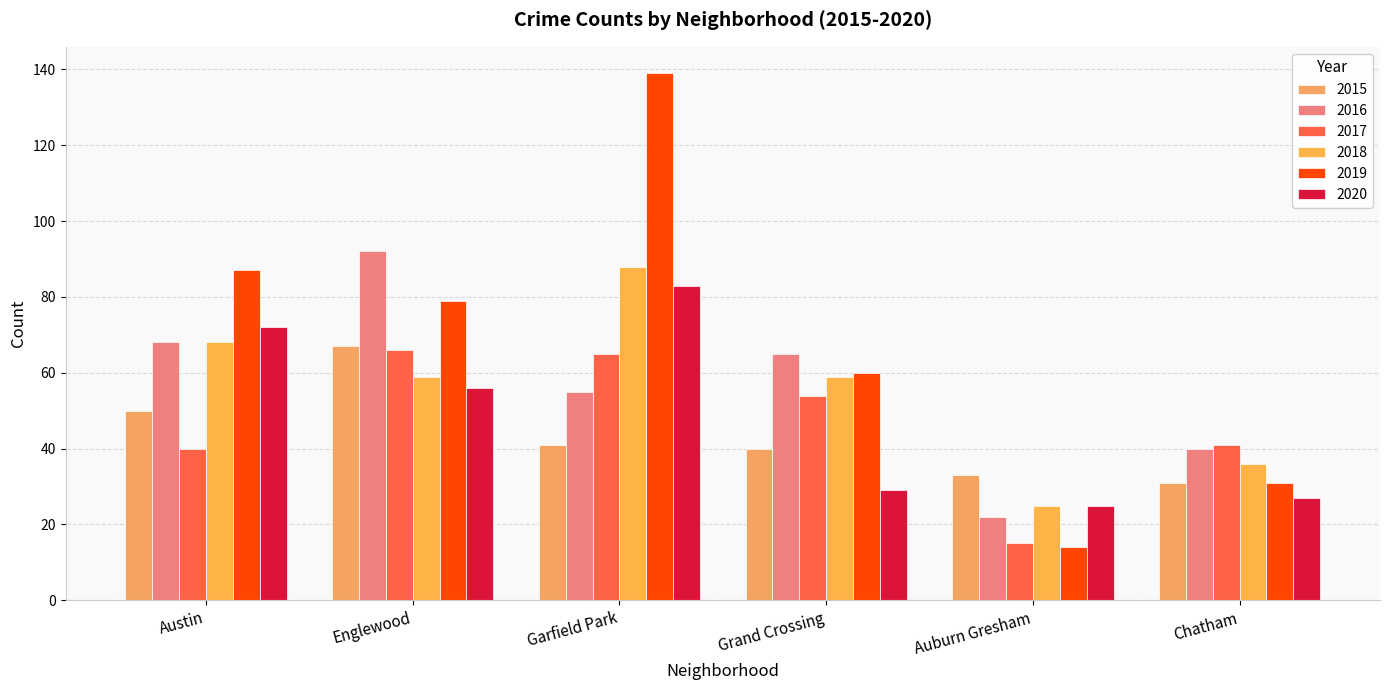

What is the sum of the 2017 values at Auburn Gresham and Chatham?

56